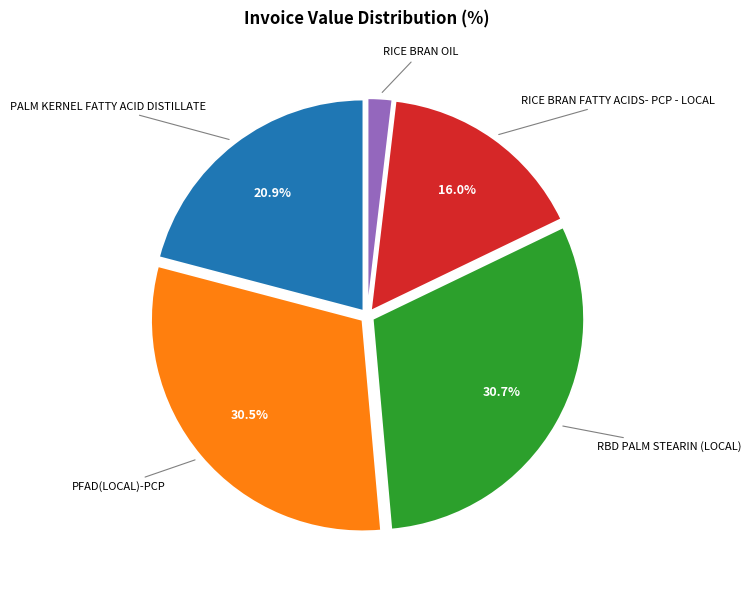

Does any single category account for the majority?

No